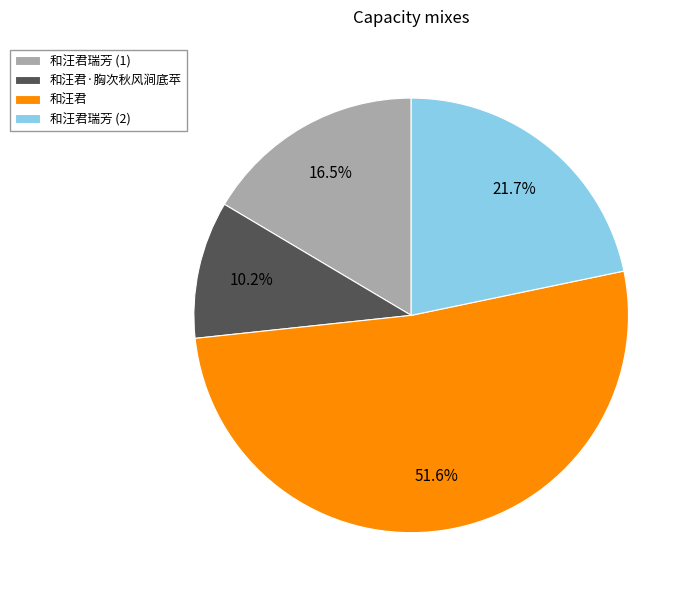

Is there any slice that represents more than half of the pie?

Yes